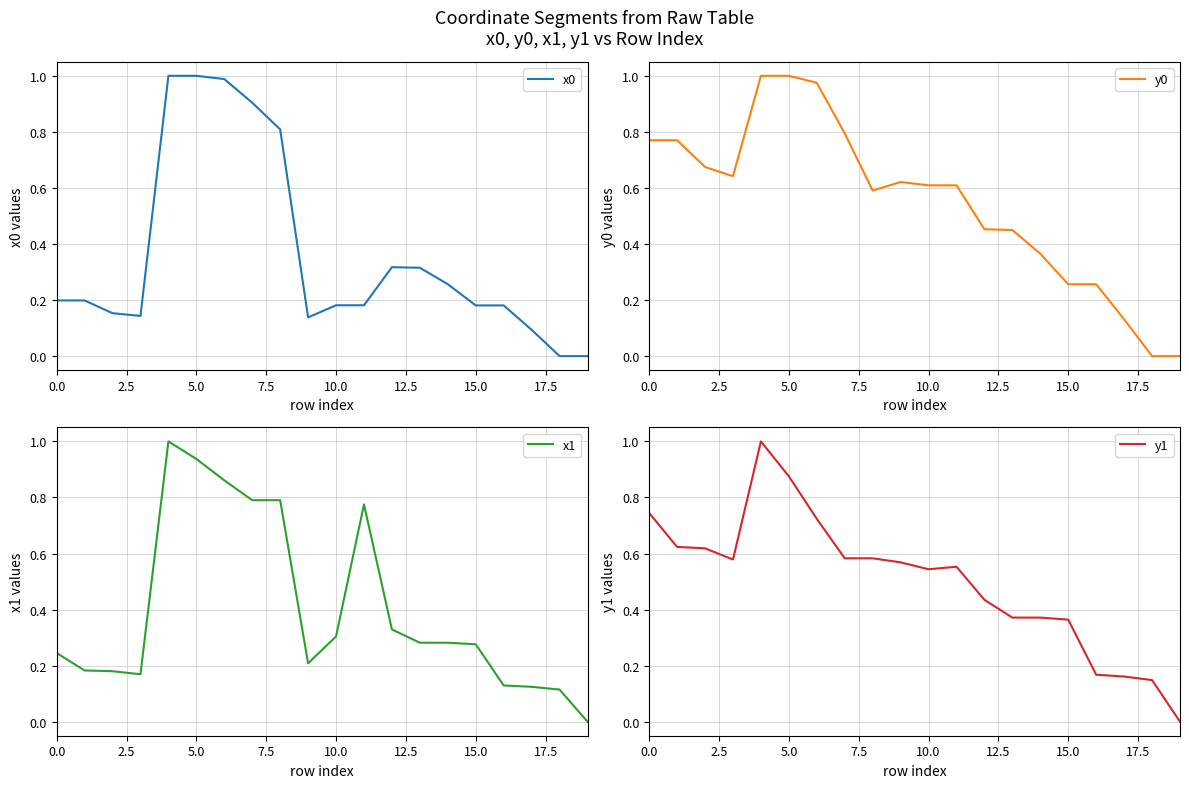

Is this an area chart (filled region under the line)?

No